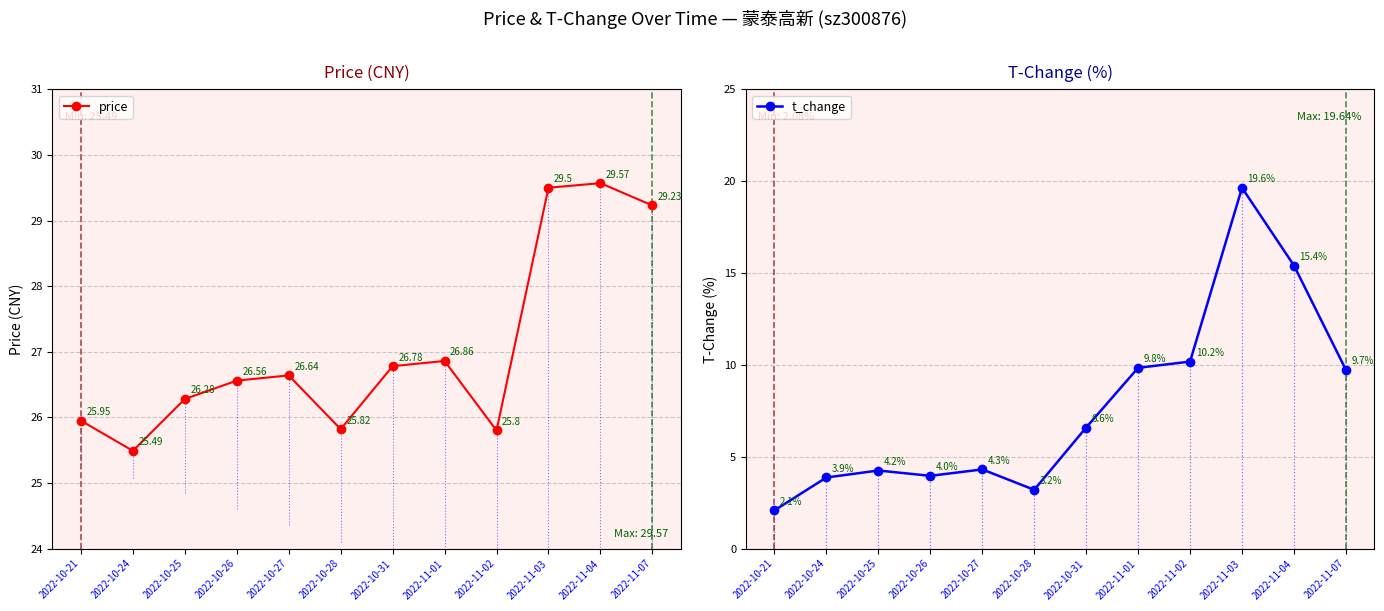

Is the value of t_change at 2022-10-28 greater than the value of price at 2022-10-25?

No